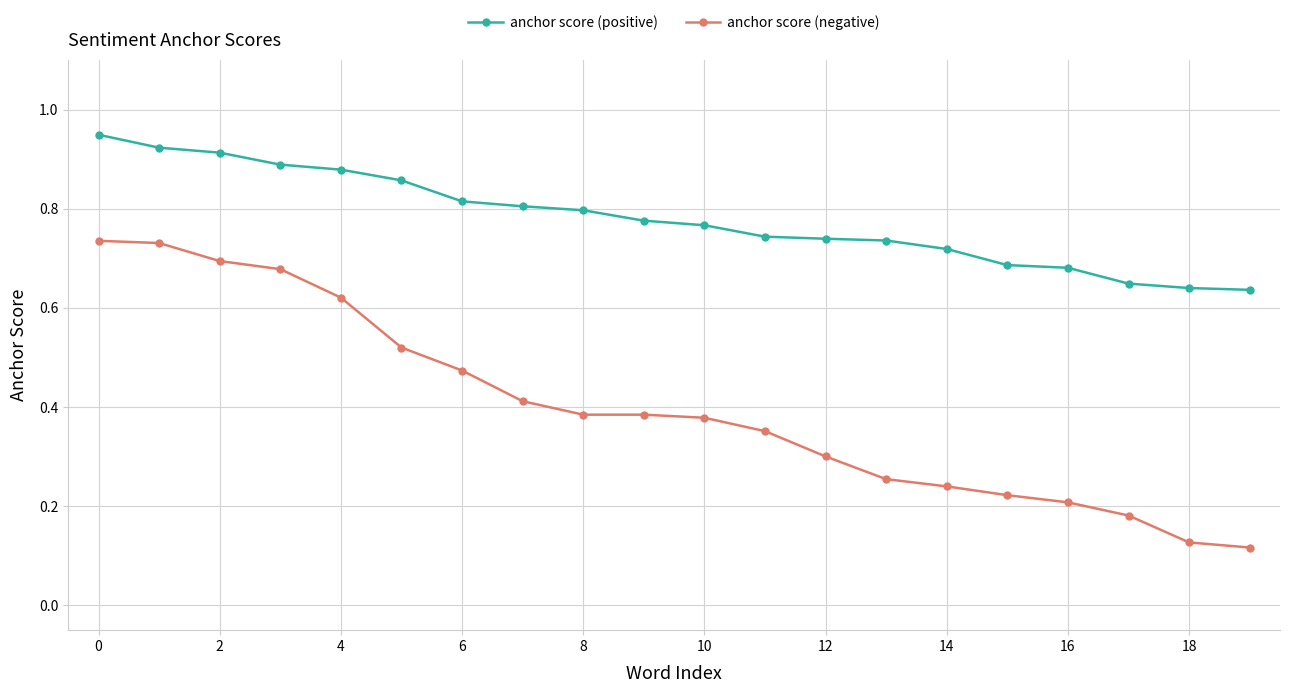

What are all the series names shown in the legend?

anchor score (positive), anchor score (negative)